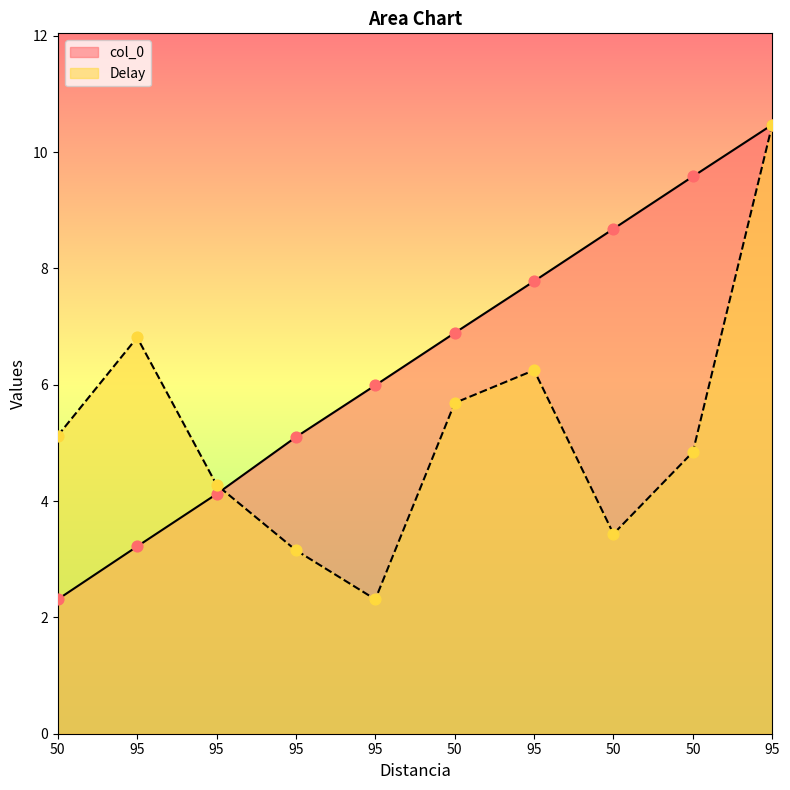

What are all the series names shown in the legend?

col_0, Delay